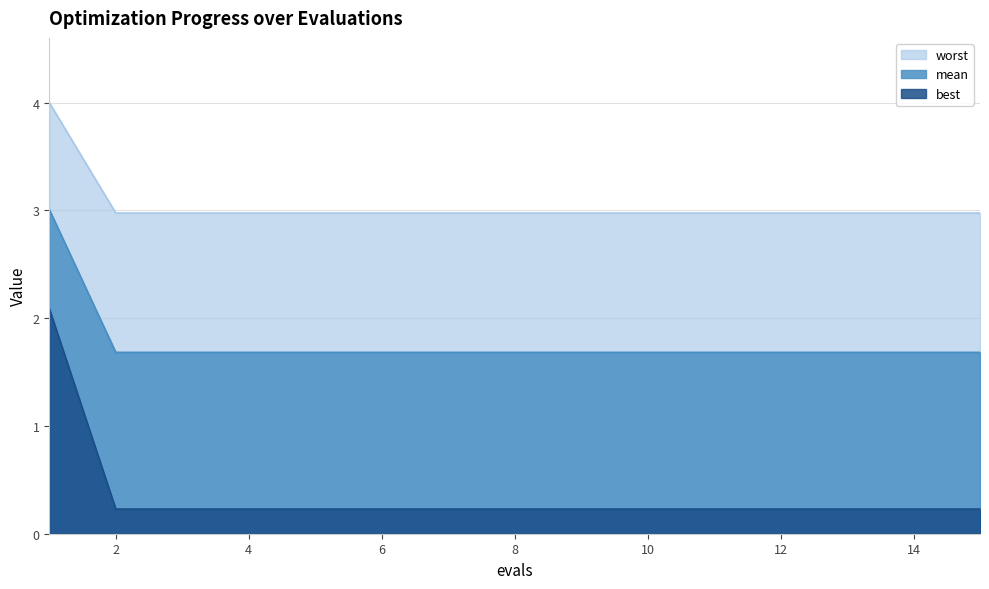

What is the difference between the maximum and minimum values in the worst series?

1.0